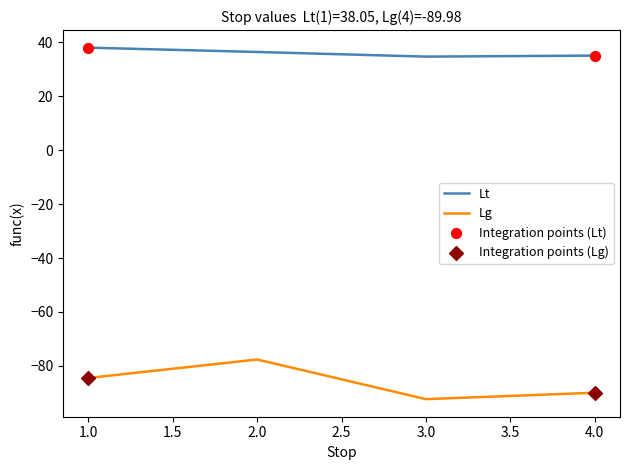

Which series has the largest total across all categories?

Lt